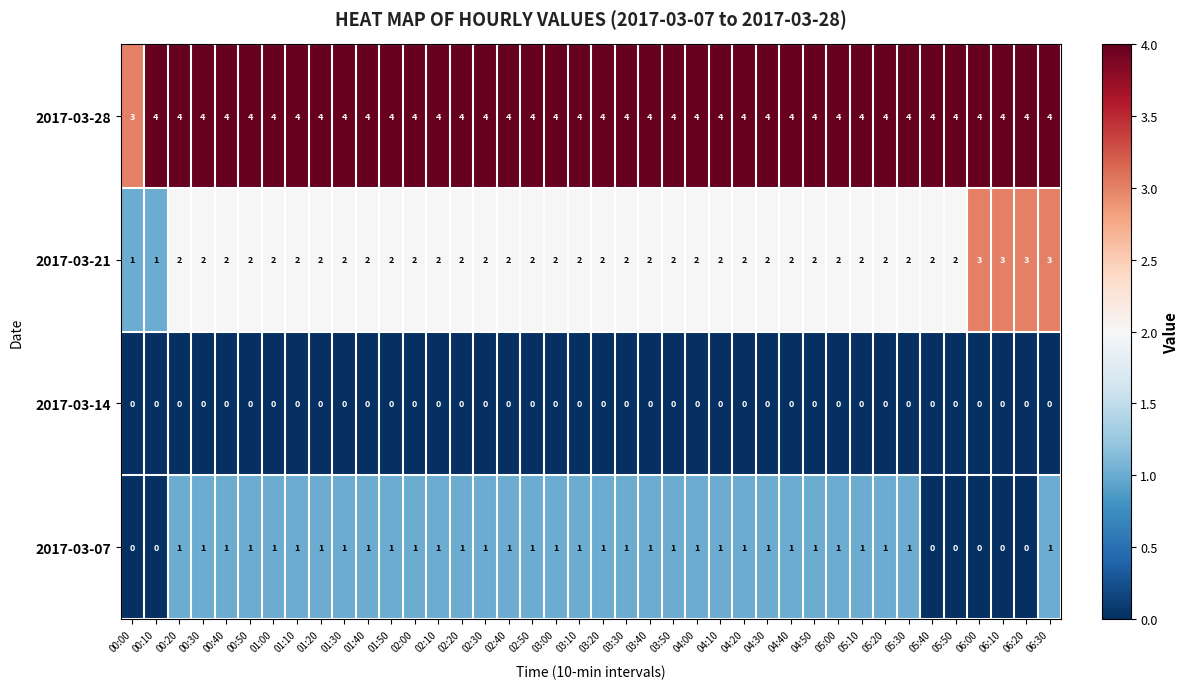

What is the sum of all 2017-03-21 values?

82